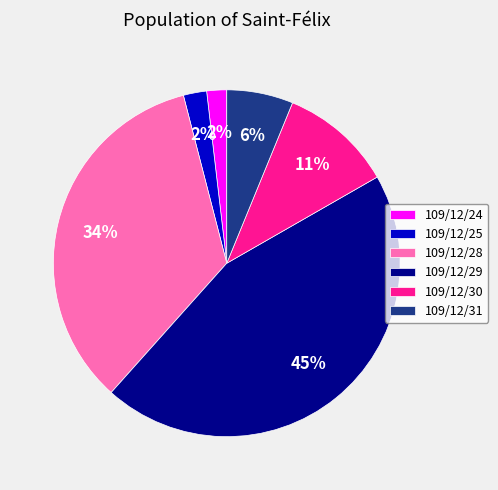

To the nearest percent, what is the difference between the 109/12/24 and 109/12/29 slice percentages?

43%